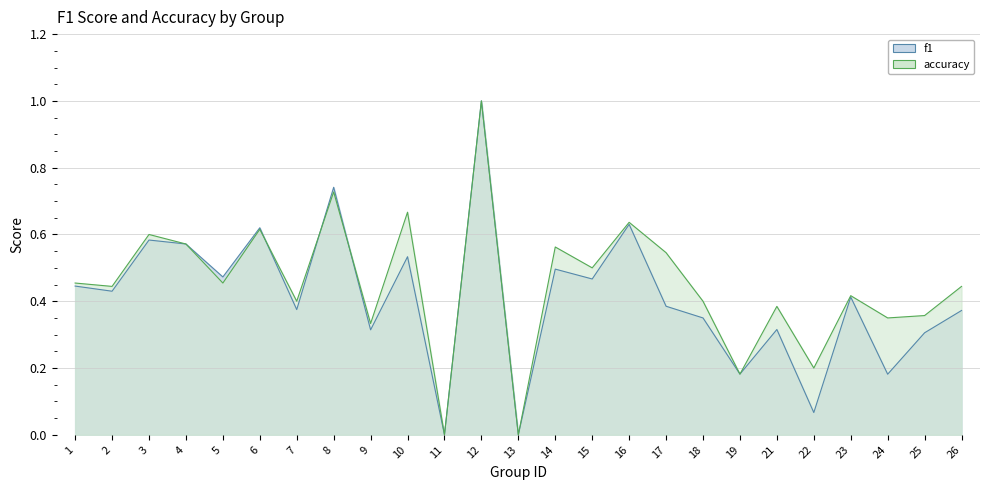

What is the difference between the maximum and minimum values in the accuracy series?

1.0